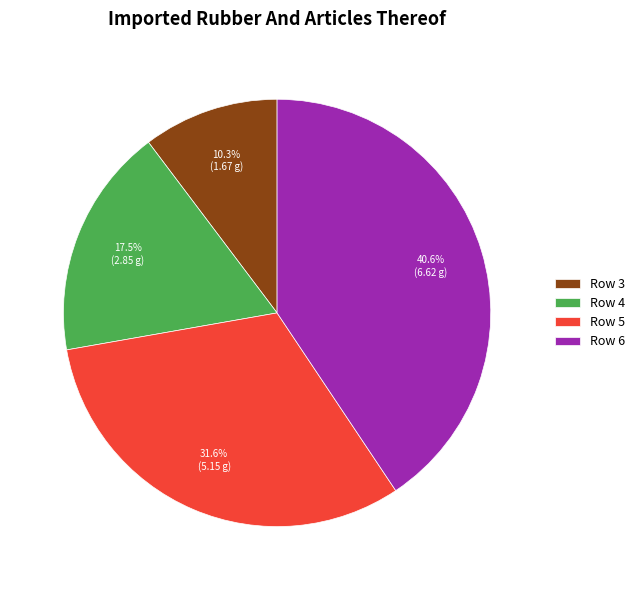

The Row 6 slice represents 41% of the pie. True or false?

True